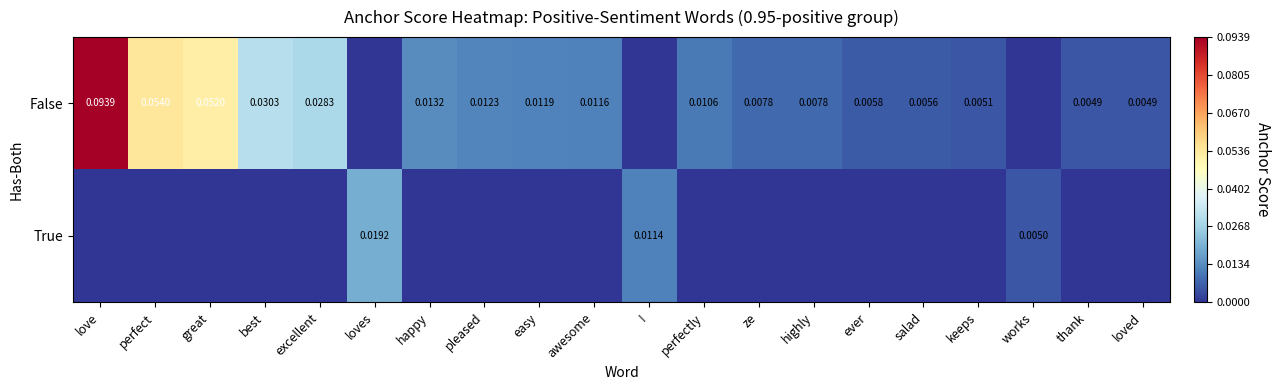

Rank the series by their average value, from highest to lowest.

False, True